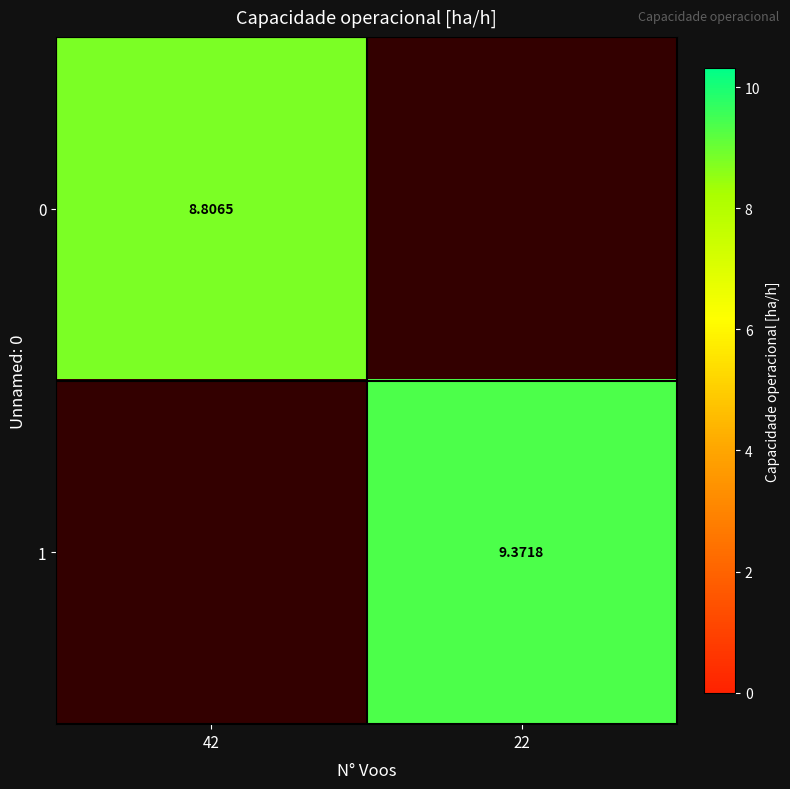

How many values in 1 are above zero?

1